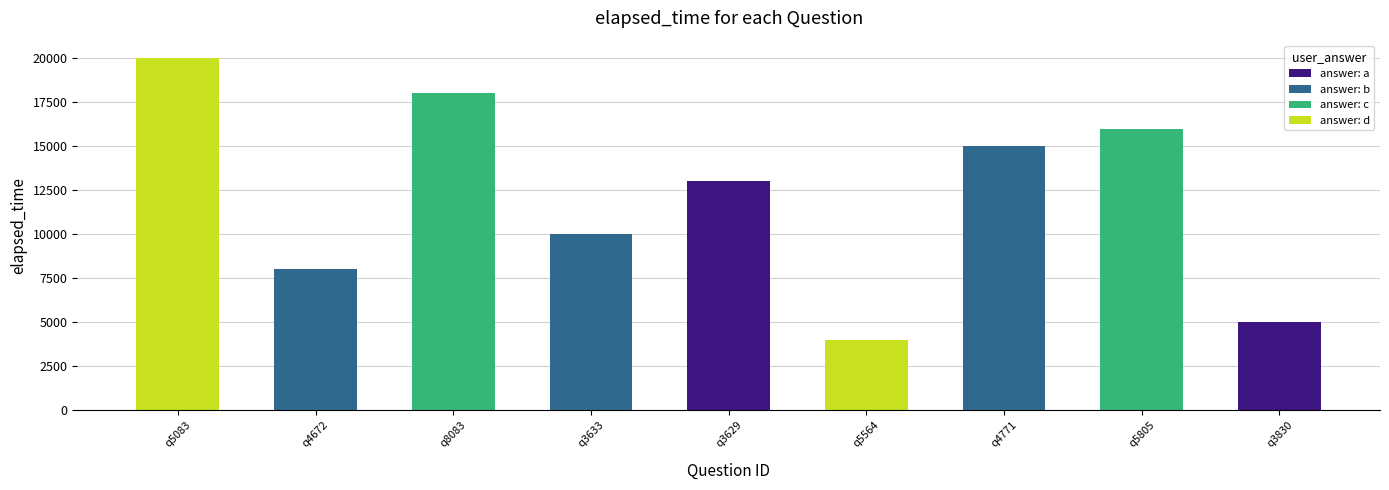

Does the chart contain stacked bars?

No